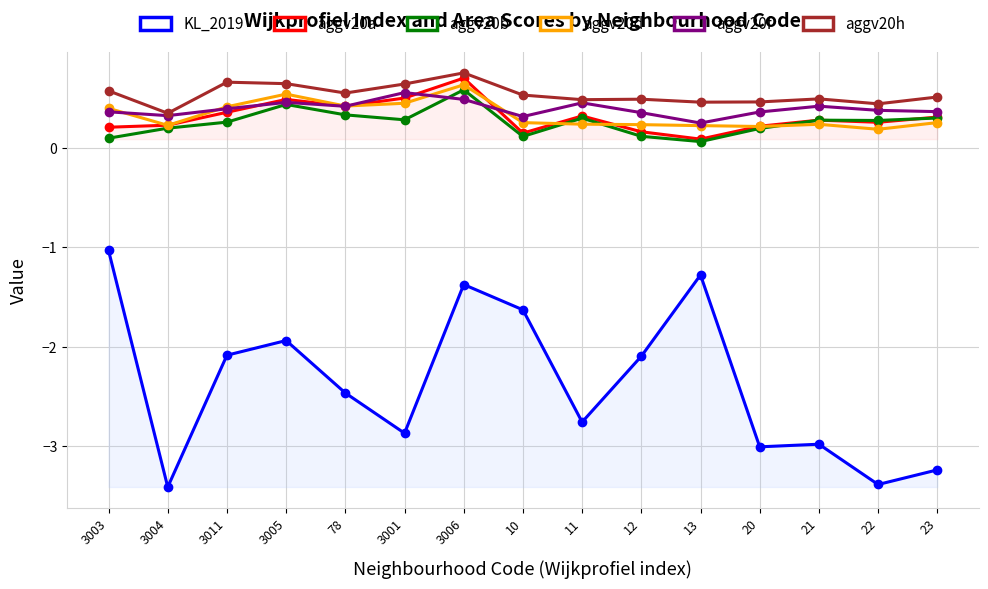

What is the lowest value of the aggv20b series?

0.1